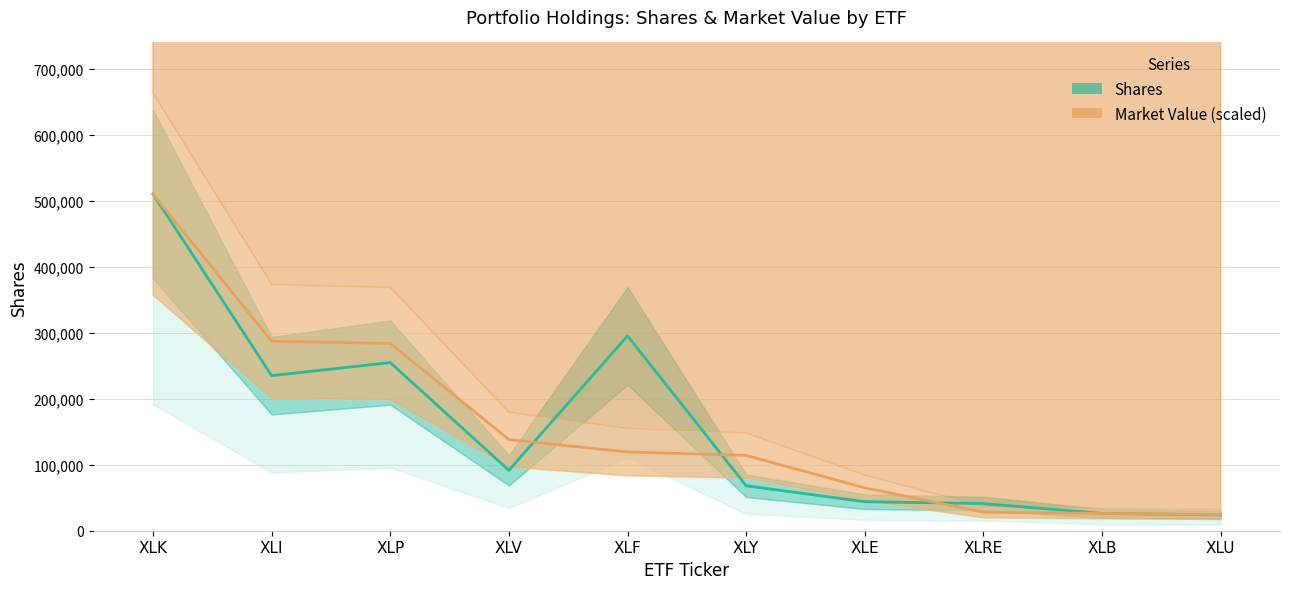

What is the greatest value displayed?

510689.0